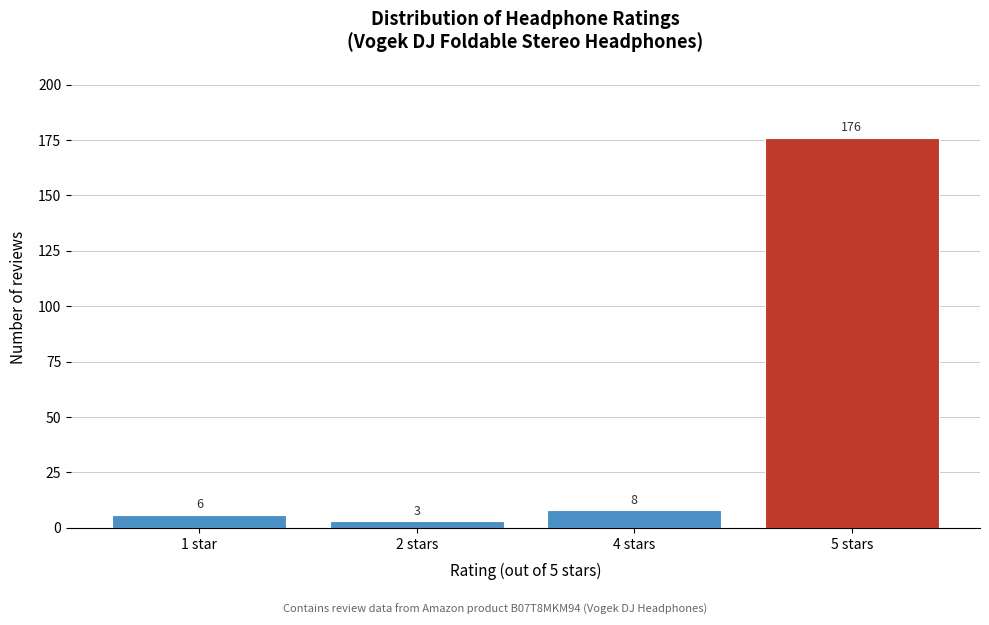

Reading left to right, transcribe all the data shown in this chart.

6	3	8	176